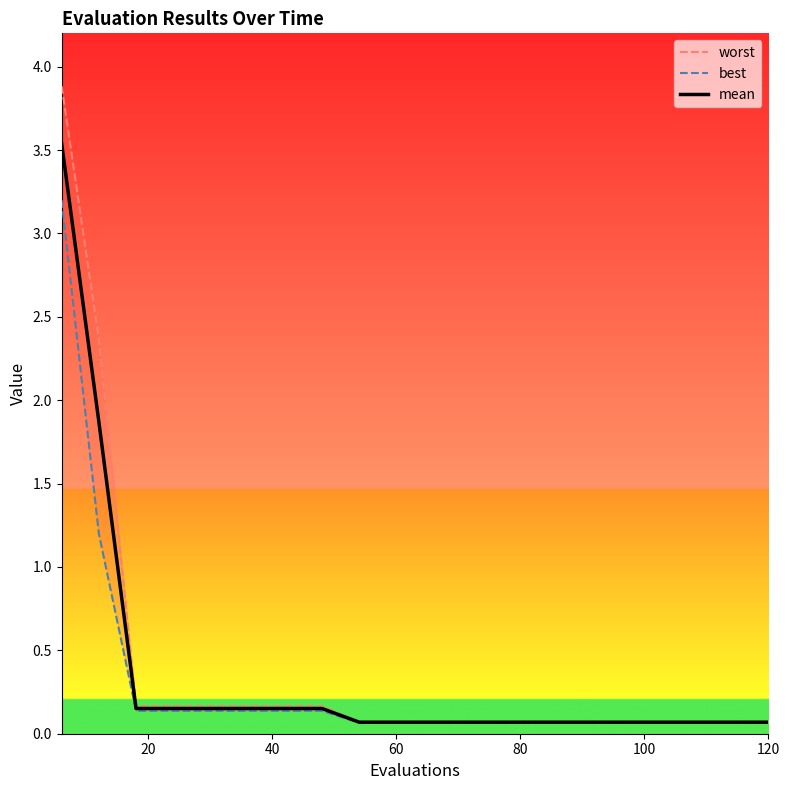

What is the maximum value for mean?

3.5